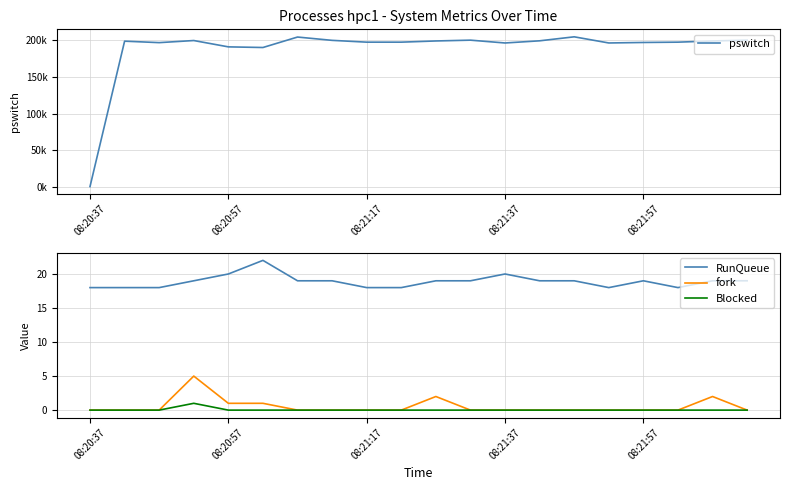

True or false: RunQueue and Blocked cross at least once.

False